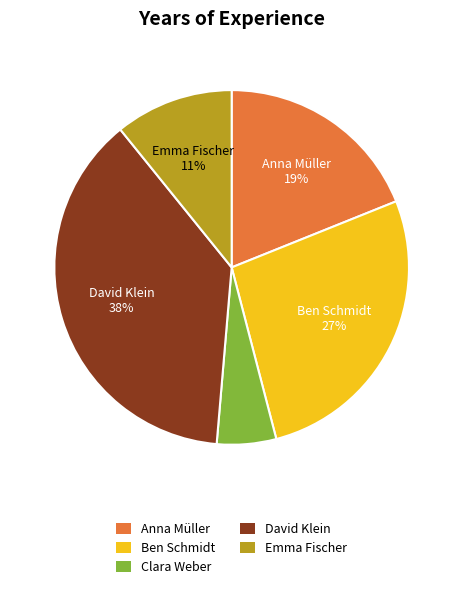

Between Clara Weber and David Klein, which is larger?

David Klein